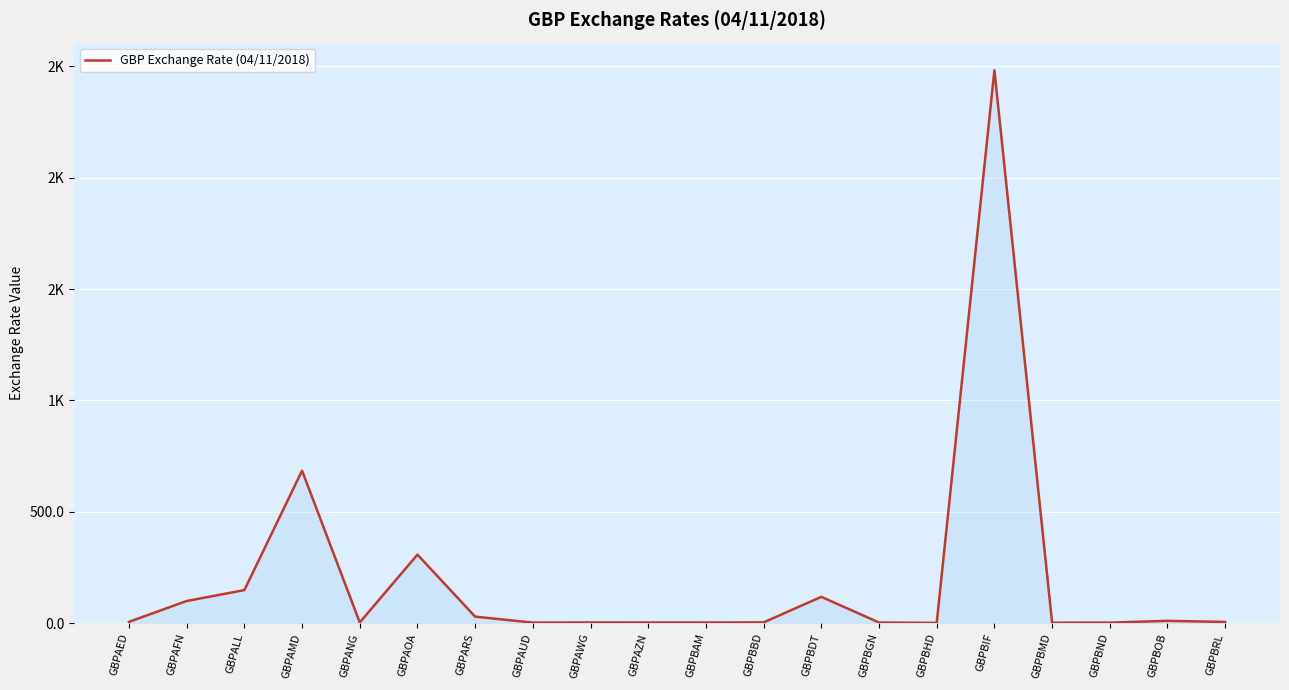

Does the chart have visible grid lines?

Yes